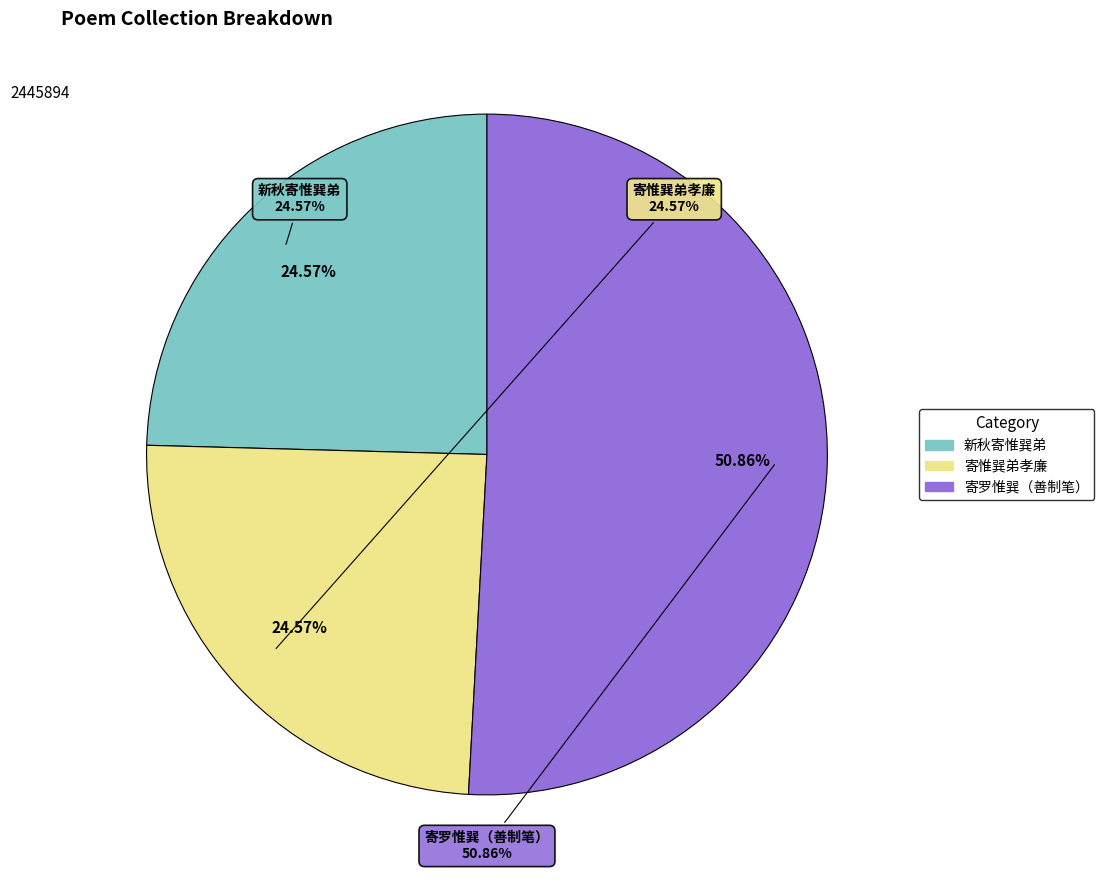

The 新秋寄惟巽弟 slice represents 25% of the pie. True or false?

True